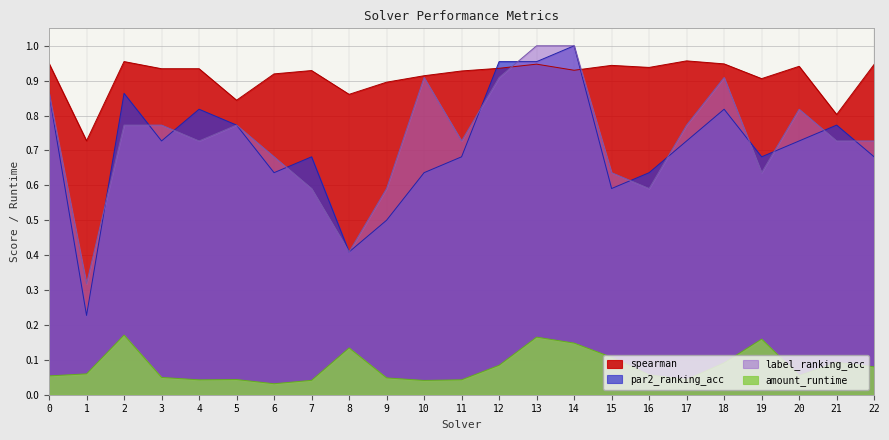

The value of par2_ranking_acc at 19 is 0.3. True or false?

False